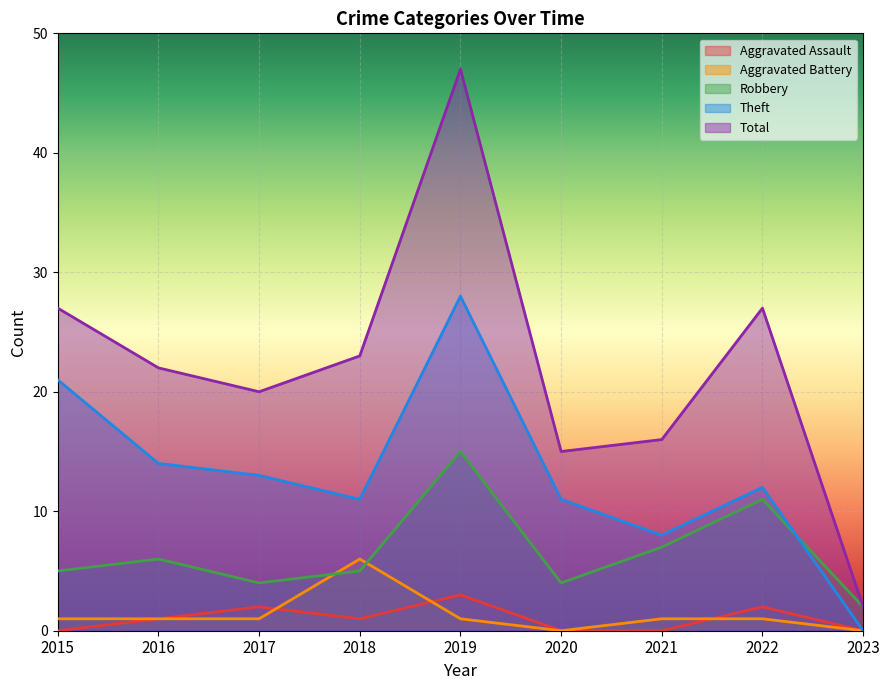

Which series has the largest total across all categories?

Total